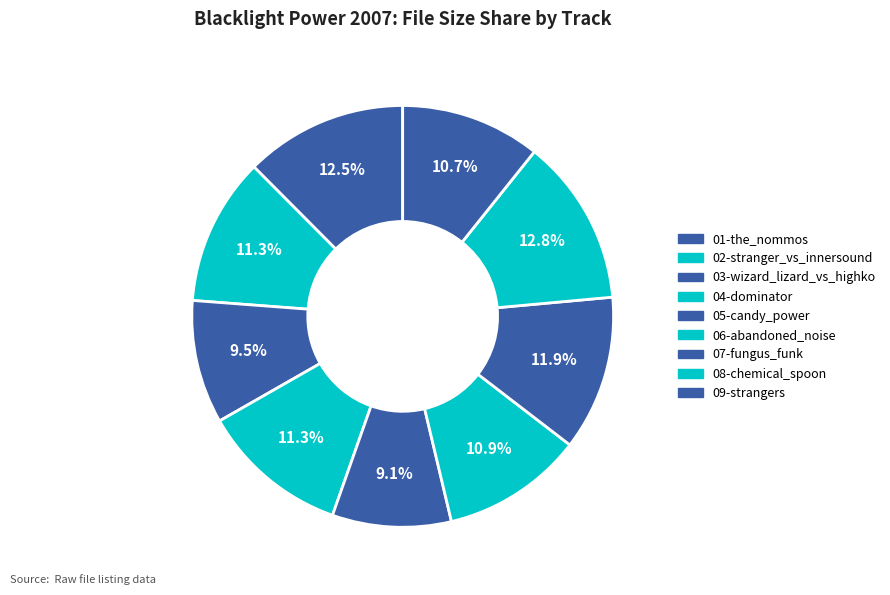

How many segments does this pie chart have?

9